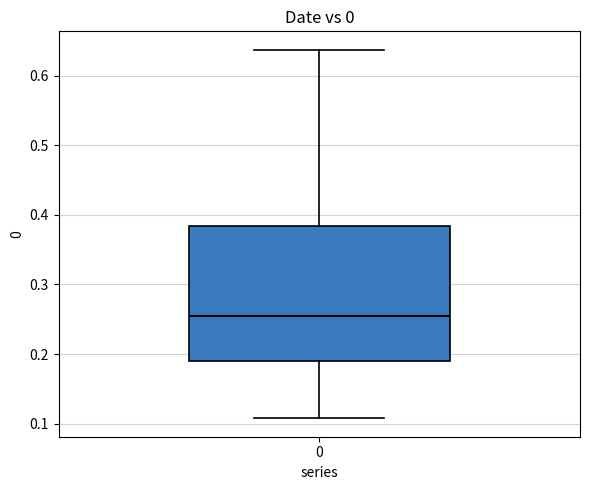

Transcribe this box plot: give where the median line is, the range the box spans, and where the two whiskers end, as read against the y-axis. The values are not printed on the chart, so give them approximately, as read against the axis.

median 0.25, box 0.19 to 0.38, whiskers 0.11 to 0.64